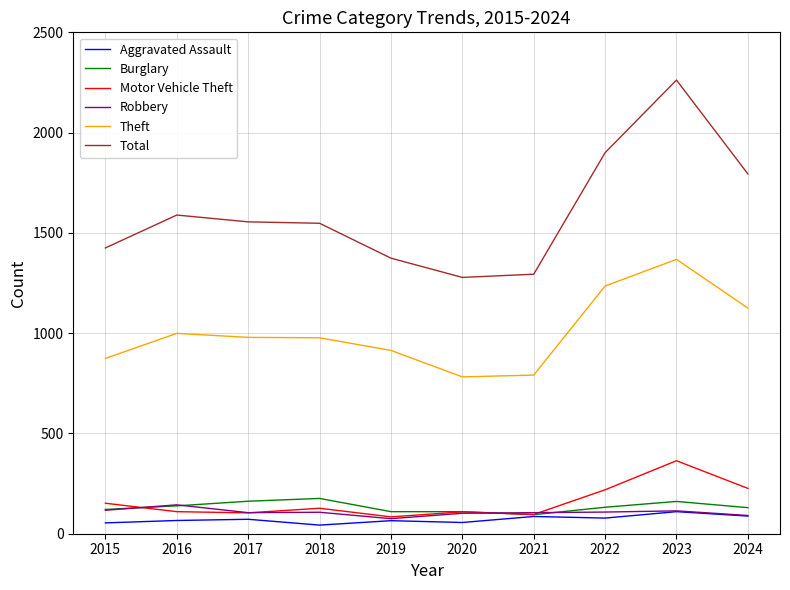

Which series changed the most between 2020 and 2023?

Total